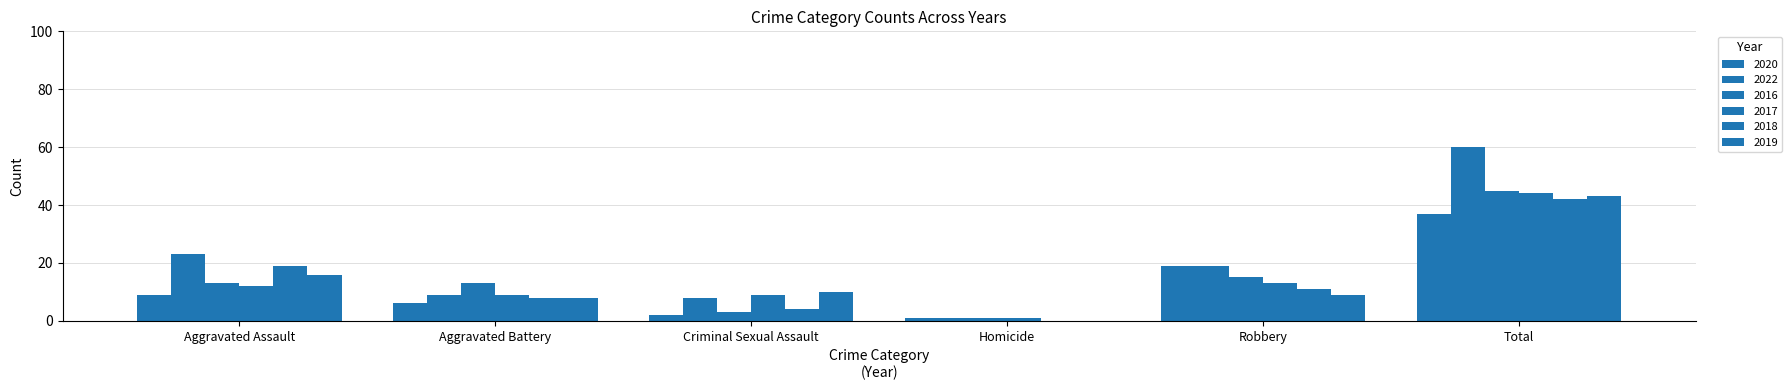

Does the chart contain stacked bars?

No